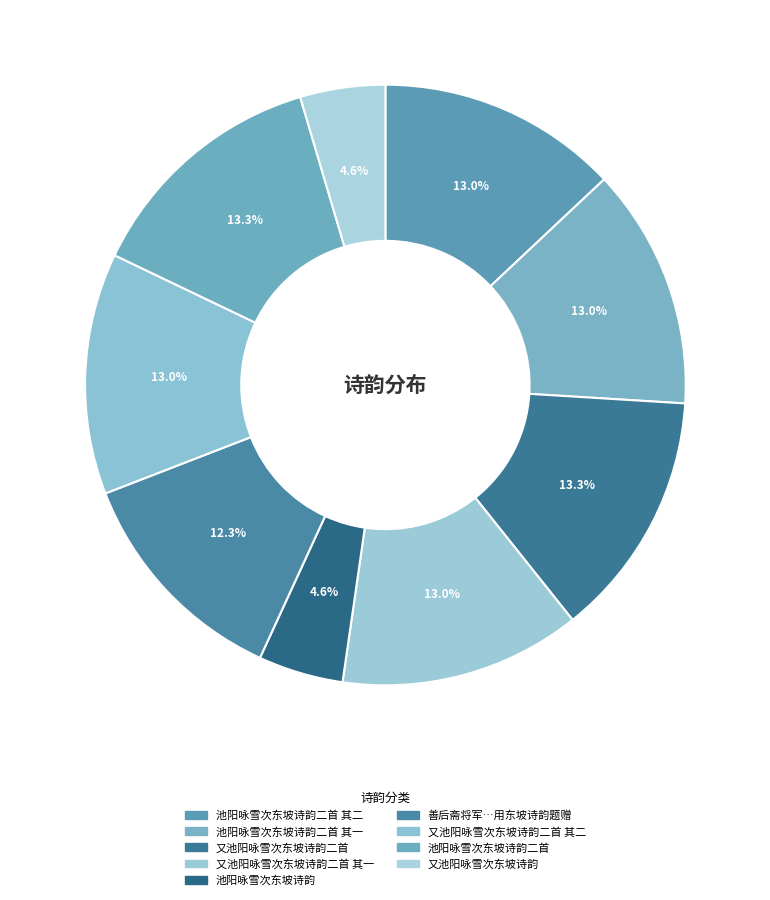

What is the smallest slice in the pie chart?

池阳咏雪次东坡诗韵